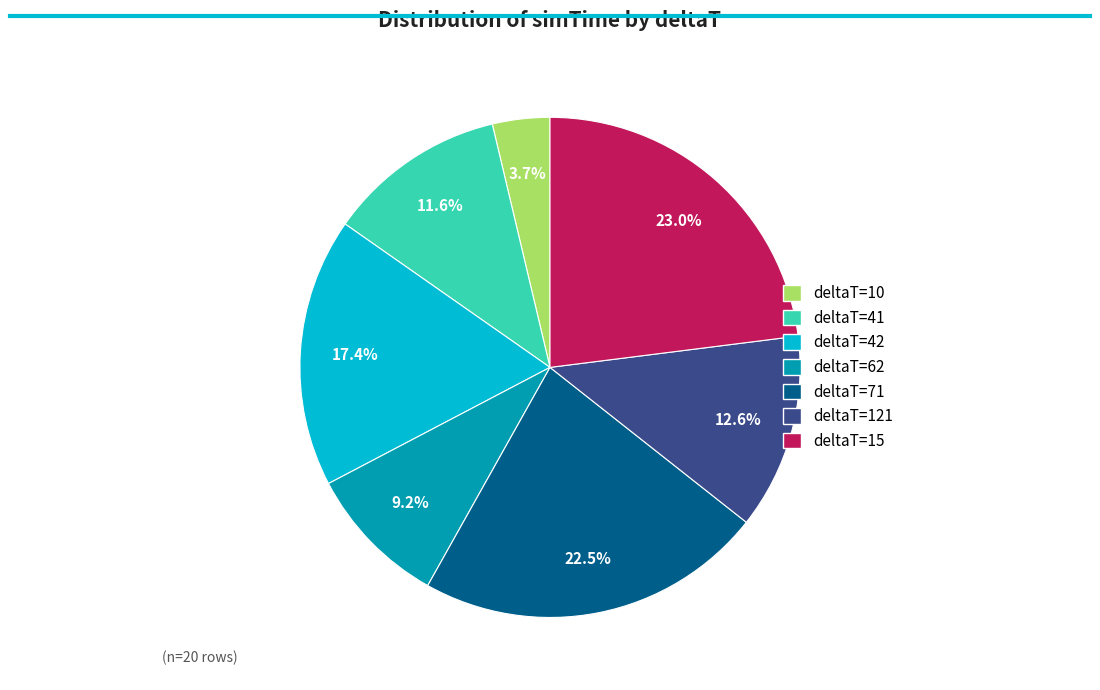

What is the smallest slice in the pie chart?

deltaT=10